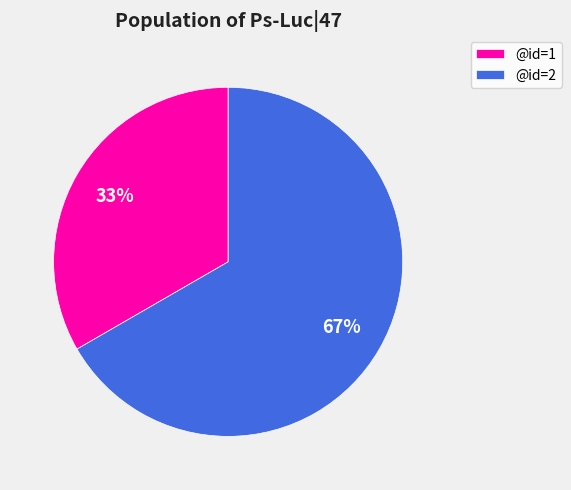

Count the number of slices in the pie.

2